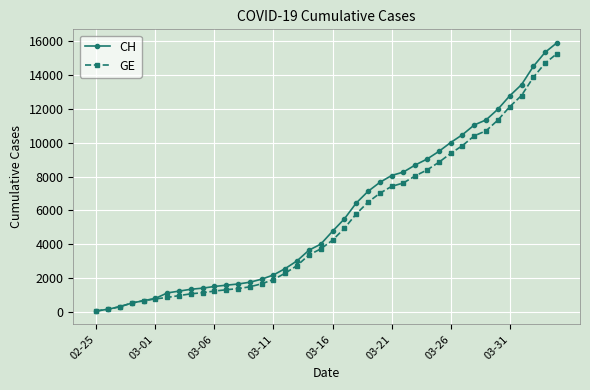

Which series has the widest spread of values?

CH